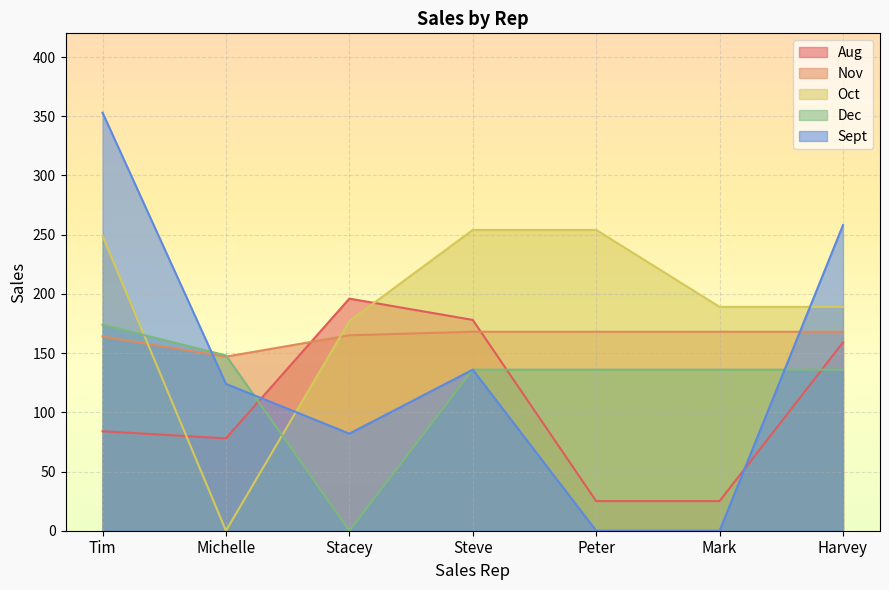

Reading right to left, list all the values displayed in this chart.

Aug: Harvey=159	Mark=25	Peter=25	Steve=178	Stacey=196	Michelle=78	Tim=84
Nov: Harvey=168	Mark=168	Peter=168	Steve=168	Stacey=165	Michelle=147	Tim=164
Oct: Harvey=189	Mark=189	Peter=254	Steve=254	Stacey=177	Michelle=0	Tim=249
Dec: Harvey=136	Mark=136	Peter=136	Steve=136	Stacey=0	Michelle=148	Tim=174
Sept: Harvey=258	Mark=0	Peter=0	Steve=136	Stacey=82	Michelle=124	Tim=353